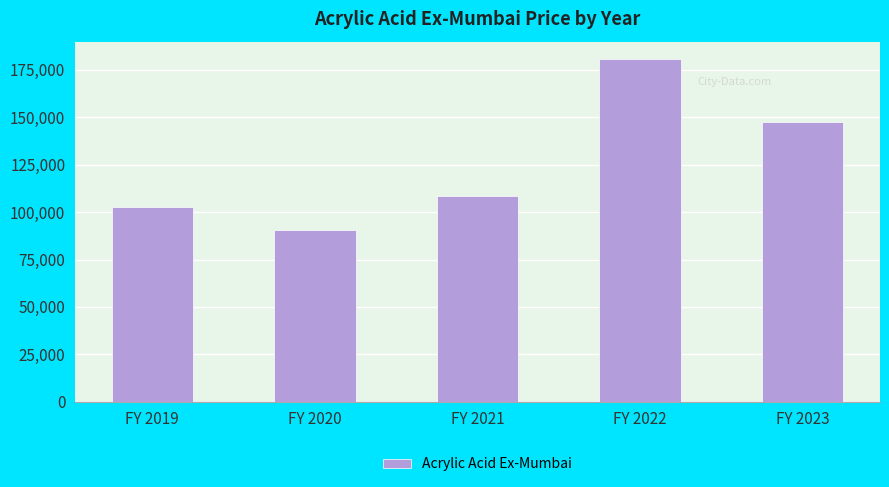

Reading right to left, list all the values displayed in this chart.

147351.9	180827.5	108522.5	90603.3	102789.2